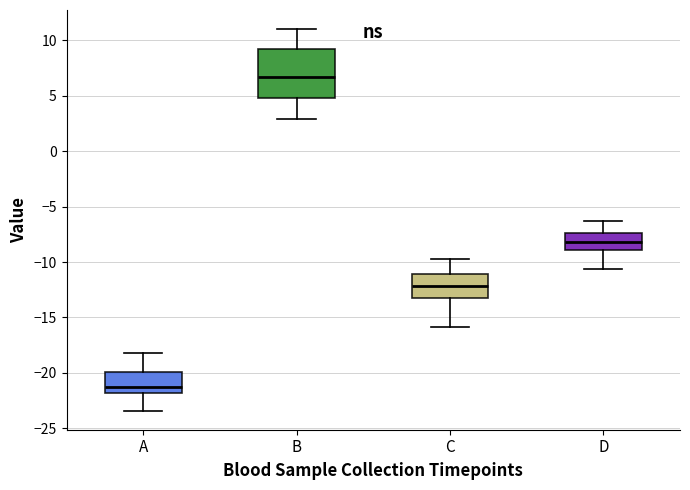

Reading left to right, transcribe this box plot: for each box, give where its median line is, the range the box spans, and where its two whiskers end, as read against the y-axis. The values are not printed on the chart, so give them approximately, as read against the axis.

A: median -21.0, box -22.0 to -20.0, whiskers -23.5 to -18.0
B: median 6.5, box 5.0 to 9.0, whiskers 3.0 to 11.0
C: median -12.0, box -13.0 to -11.0, whiskers -16.0 to -10.0
D: median -8.0, box -9.0 to -7.5, whiskers -10.5 to -6.5